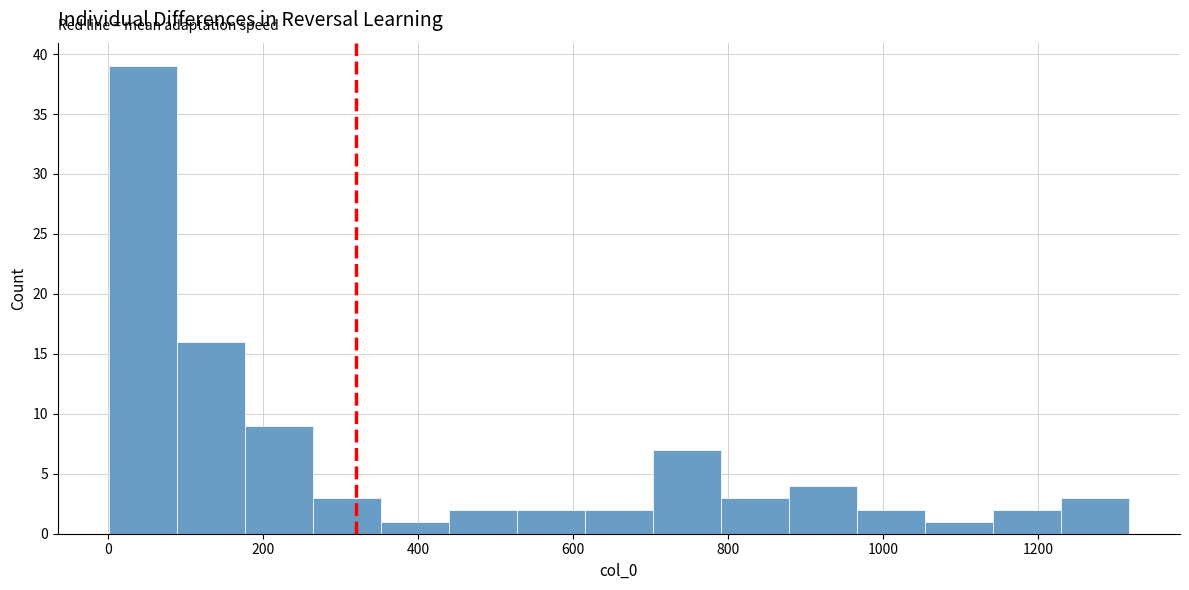

Reading left to right, list every bar in this chart as the range it spans on the x-axis followed by its height. Neither the bar edges nor the heights are printed on the chart, so give them approximately, as read against the axes.

0 to 80: 39
80 to 180: 16
180 to 260: 9
260 to 360: 3
360 to 440: 1
440 to 520: 2
520 to 620: 2
620 to 700: 2
700 to 800: 7
800 to 880: 3
880 to 960: 4
960 to 1060: 2
1060 to 1140: 1
1140 to 1220: 2
1220 to 1320: 3